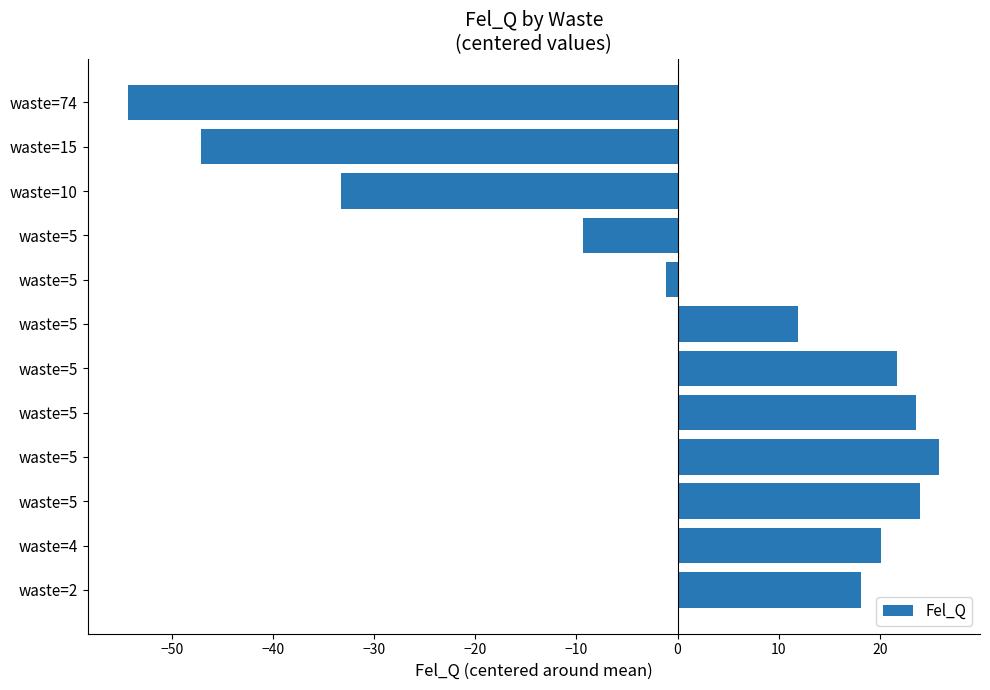

What is the difference between the maximum and minimum values?

80.2